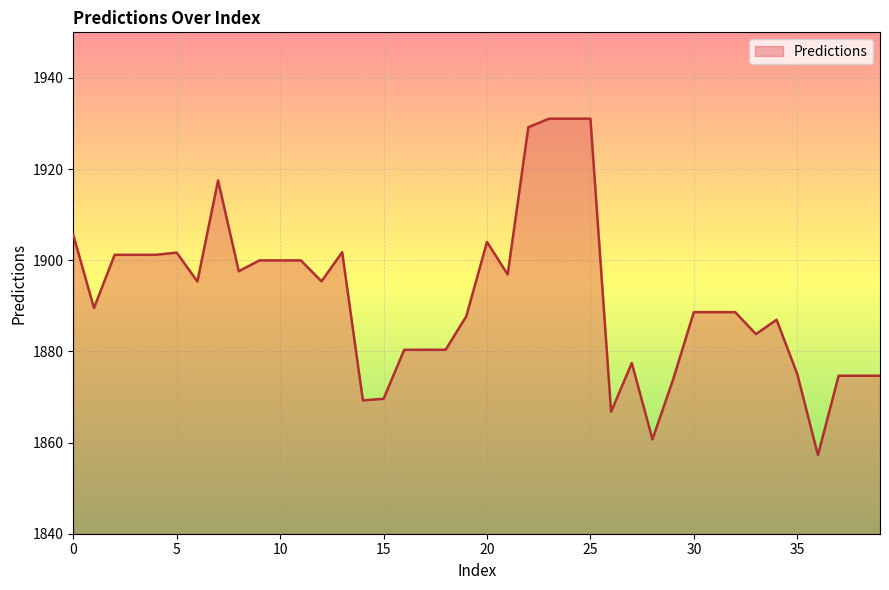

What is the smallest value displayed?

1857.3